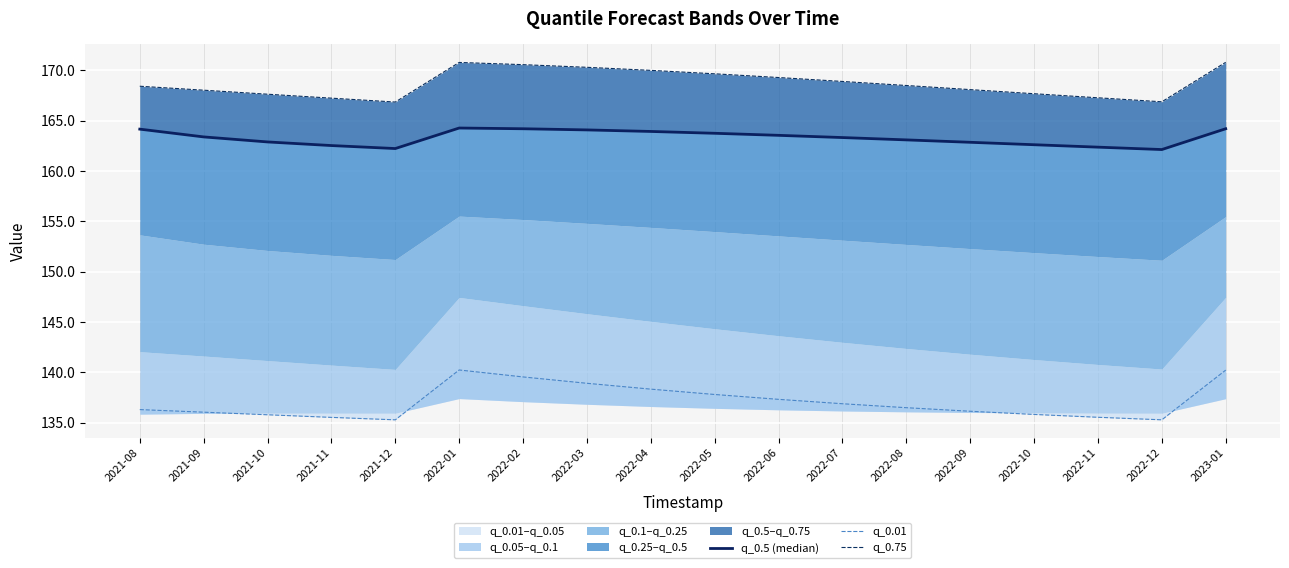

Which series has the widest spread of values?

q_0.01